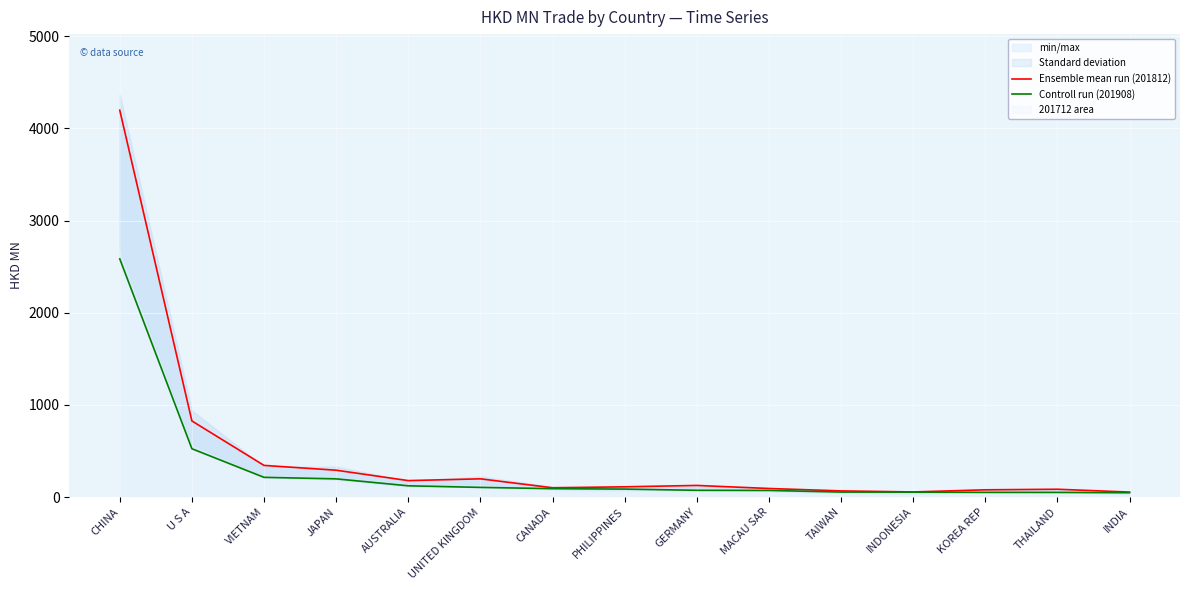

List the labels in order of Controll run (201908) value, smallest first.

INDIA, THAILAND, KOREA REP, INDONESIA, TAIWAN, MACAU SAR, GERMANY, PHILIPPINES, CANADA, UNITED KINGDOM, AUSTRALIA, JAPAN, VIETNAM, U S A, CHINA